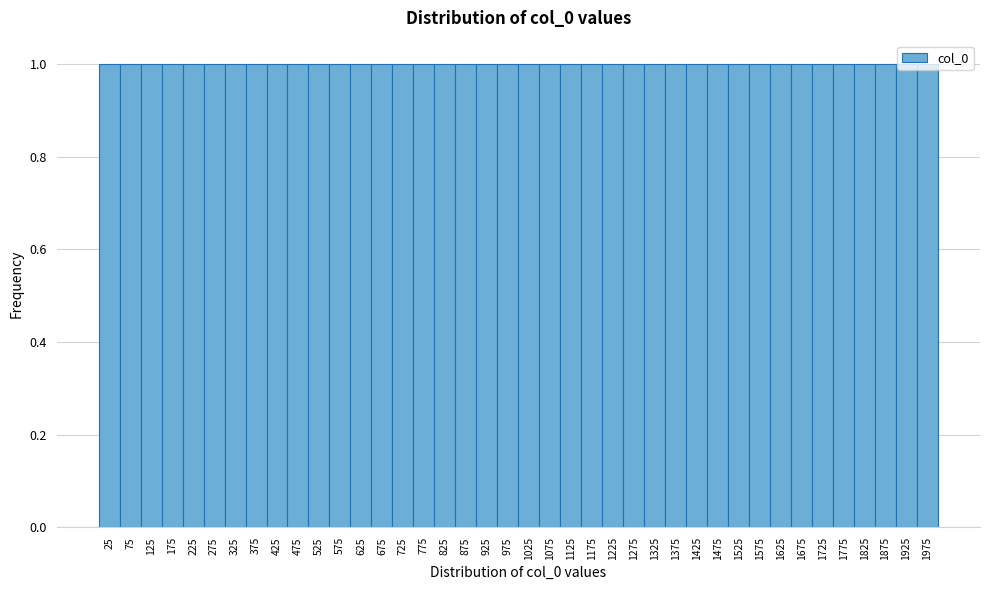

Reading left to right, transcribe this chart: for each bar, give the range it covers on the x-axis and its height. The values are not printed on the chart, so give them approximately, as read against the axis.

0 to 50: 1
50 to 100: 1
100 to 150: 1
150 to 200: 1
200 to 250: 1
250 to 300: 1
300 to 350: 1
350 to 400: 1
400 to 450: 1
450 to 500: 1
500 to 550: 1
550 to 600: 1
600 to 650: 1
650 to 700: 1
700 to 750: 1
750 to 800: 1
800 to 850: 1
850 to 900: 1
900 to 950: 1
950 to 1000: 1
1000 to 1050: 1
1050 to 1100: 1
1100 to 1150: 1
1150 to 1200: 1
1200 to 1250: 1
1250 to 1300: 1
1300 to 1350: 1
1350 to 1400: 1
1400 to 1450: 1
1450 to 1500: 1
1500 to 1550: 1
1550 to 1600: 1
1600 to 1650: 1
1650 to 1700: 1
1700 to 1750: 1
1750 to 1800: 1
1800 to 1850: 1
1850 to 1900: 1
1900 to 1950: 1
1950 to 2000: 1